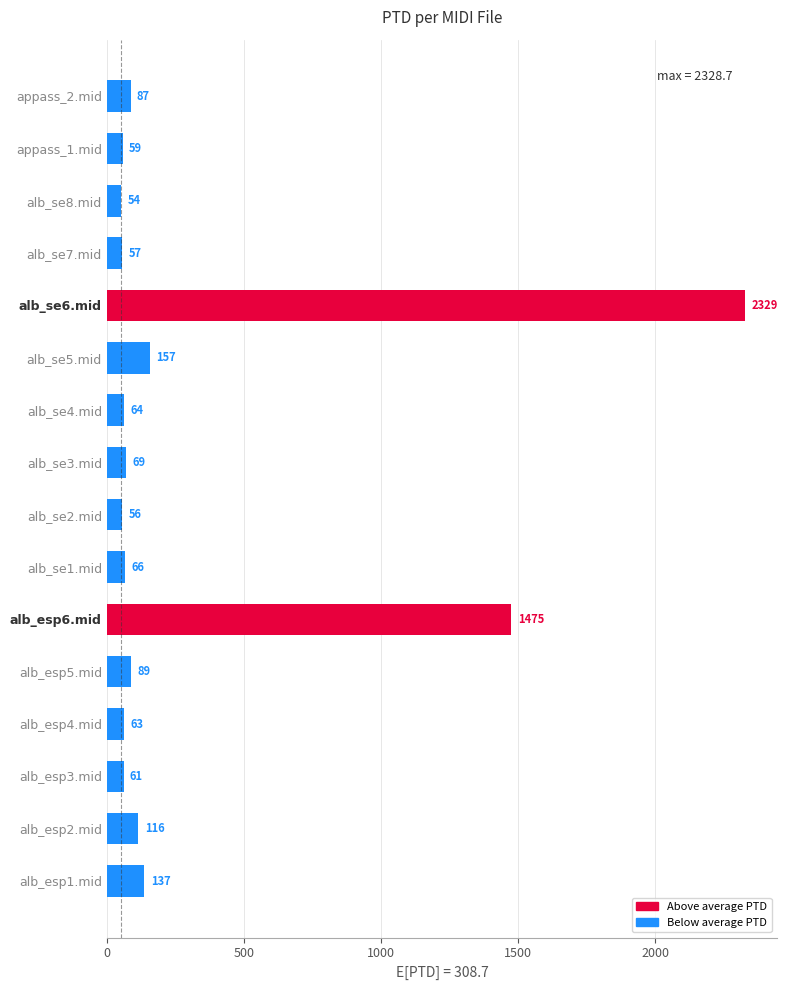

Rank the categories by value from highest to lowest.

alb_se6.mid, alb_esp6.mid, alb_se5.mid, alb_esp1.mid, alb_esp2.mid, alb_esp5.mid, appass_2.mid, alb_se3.mid, alb_se1.mid, alb_se4.mid, alb_esp4.mid, alb_esp3.mid, appass_1.mid, alb_se7.mid, alb_se2.mid, alb_se8.mid